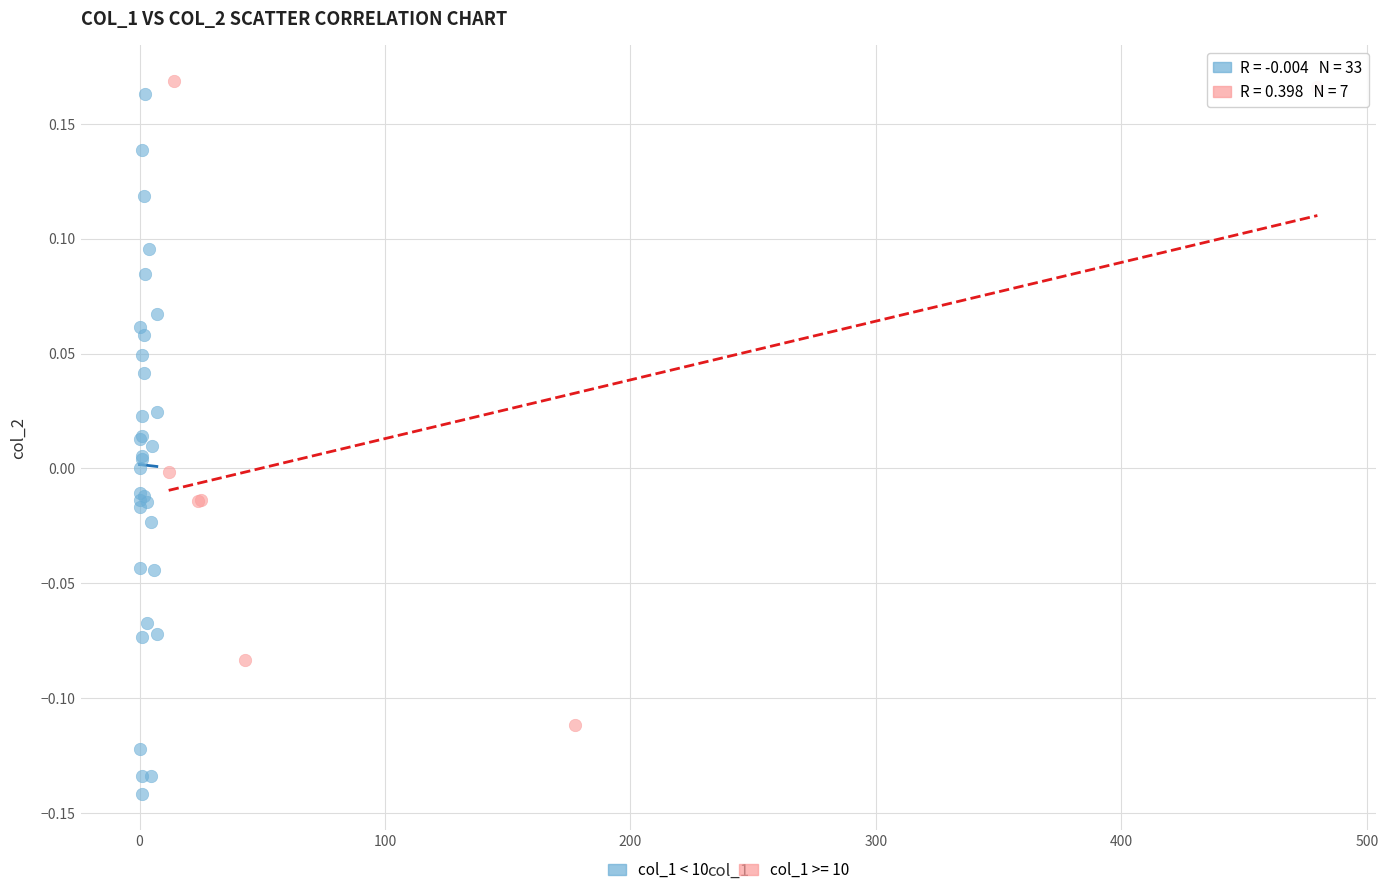

Which series reaches the minimum Y coordinate?

col_1 < 10